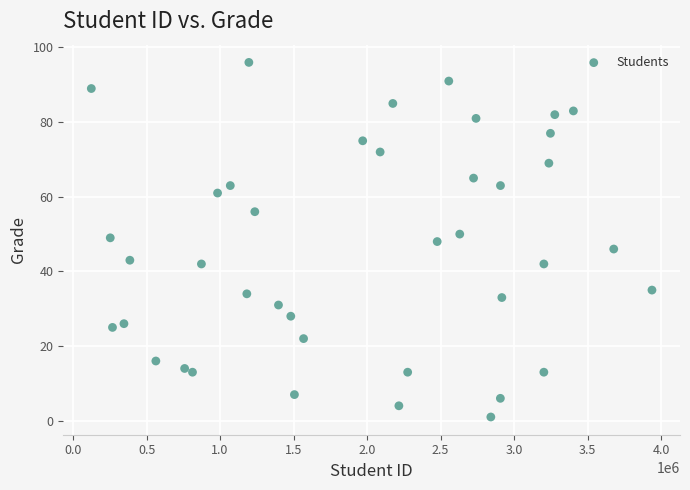

What is the range of Y values (max minus min)?

95